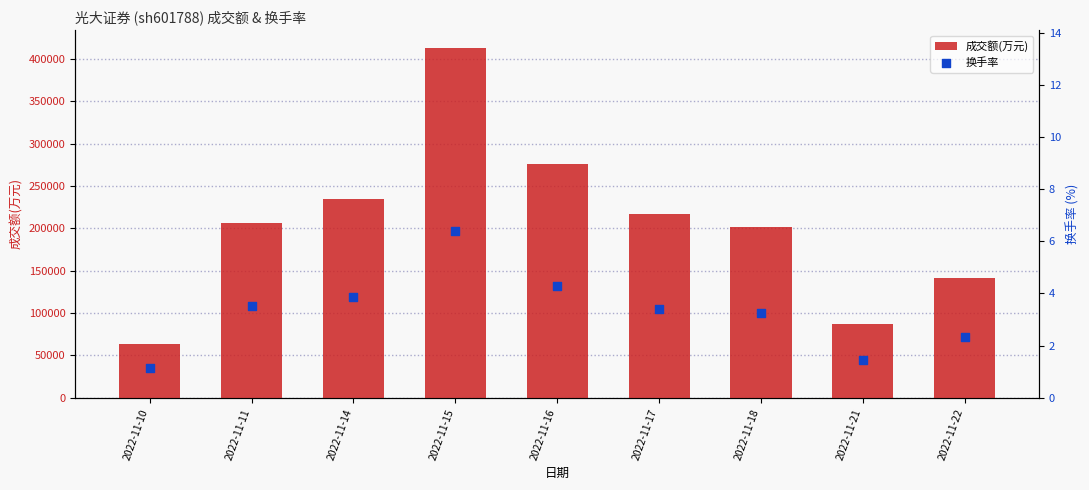

At which category is the sum across all series the highest?

2022-11-15